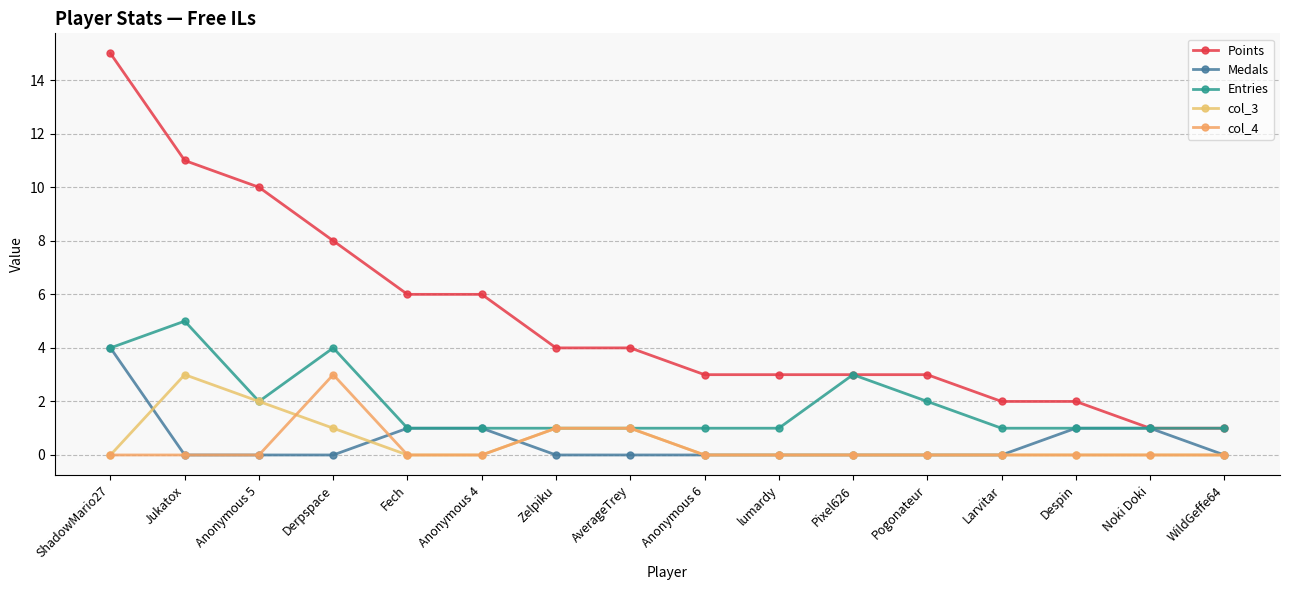

Which series changed the most between Anonymous 4 and Pixel626?

Points